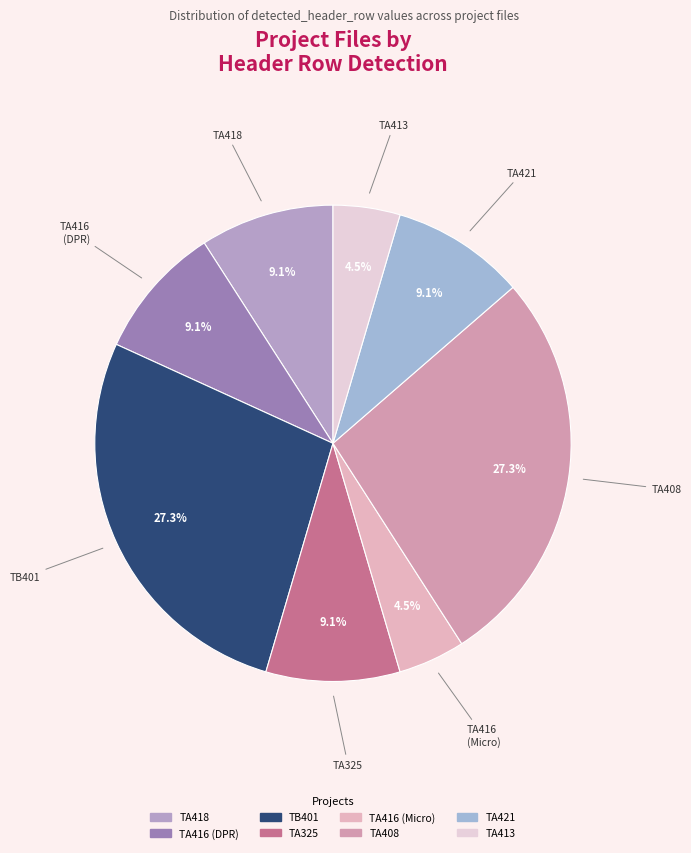

How many slices are in this pie chart?

8